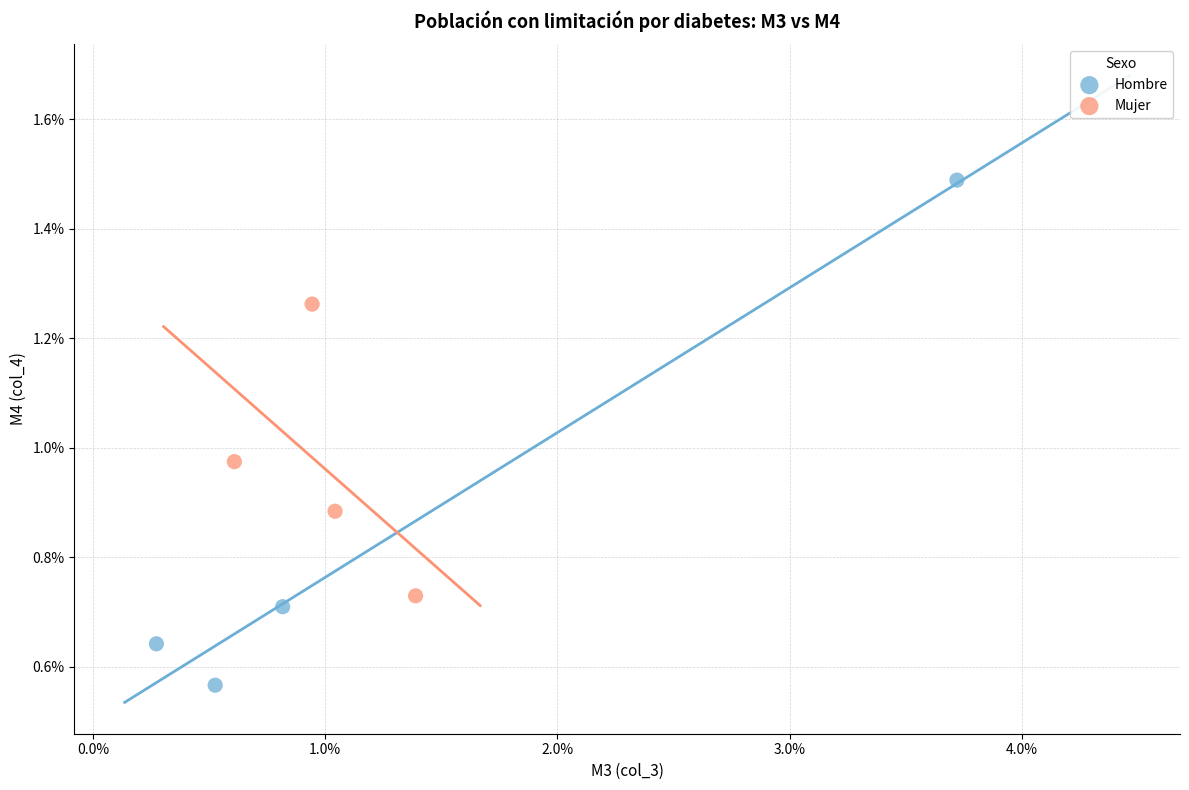

Which series has the widest spread of Y values?

Hombre